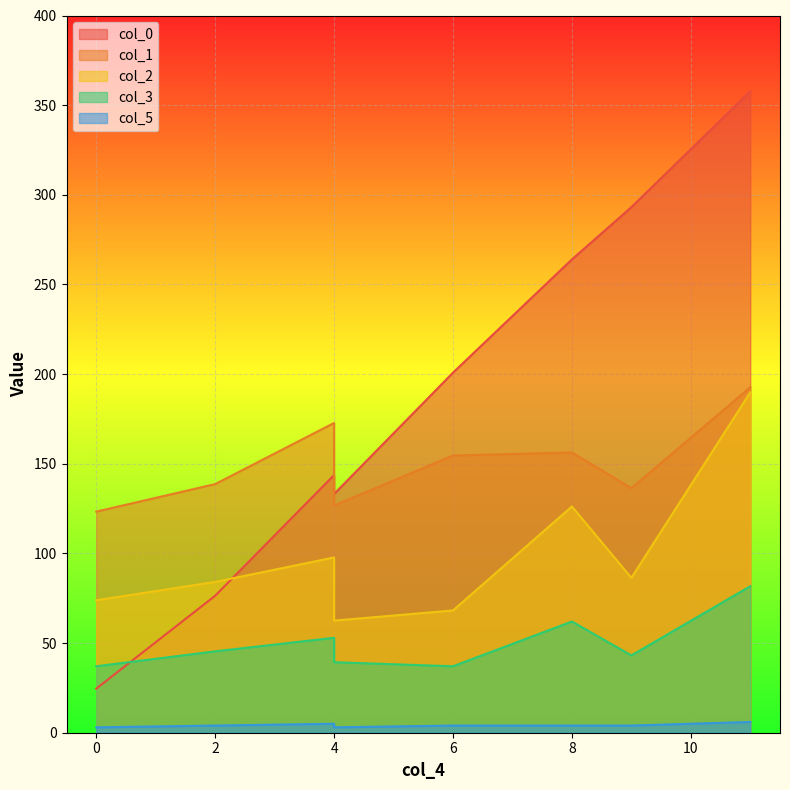

How many interior local valleys does the col_0 series have?

1